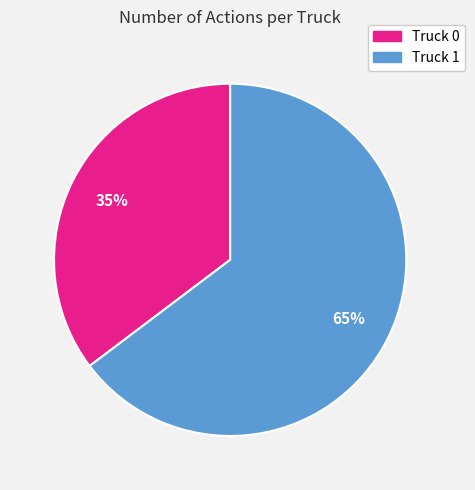

Does any single category account for the majority?

Yes